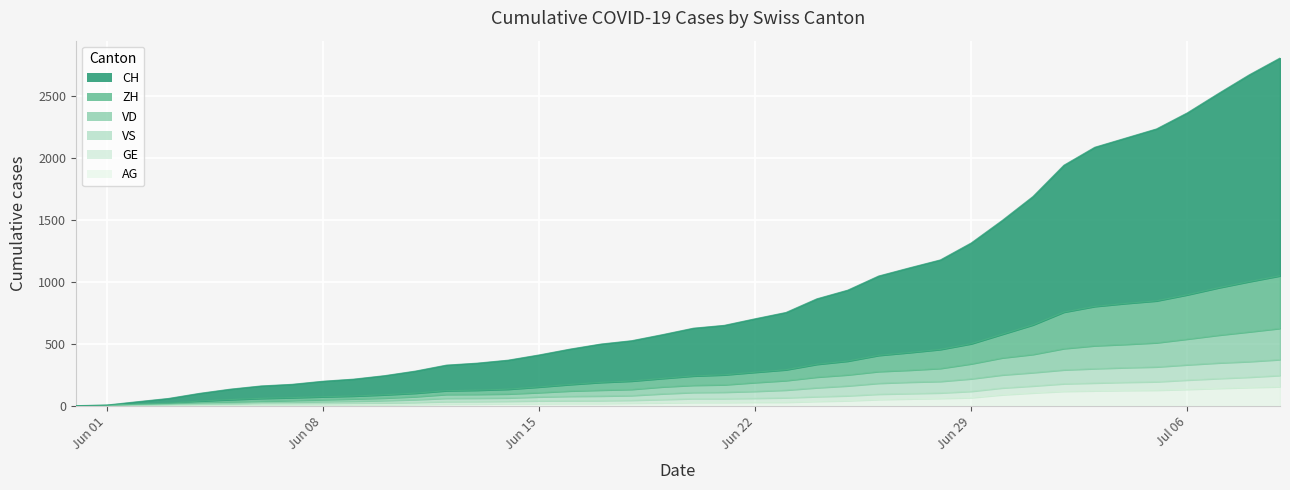

What is the average value of the VS series?

138